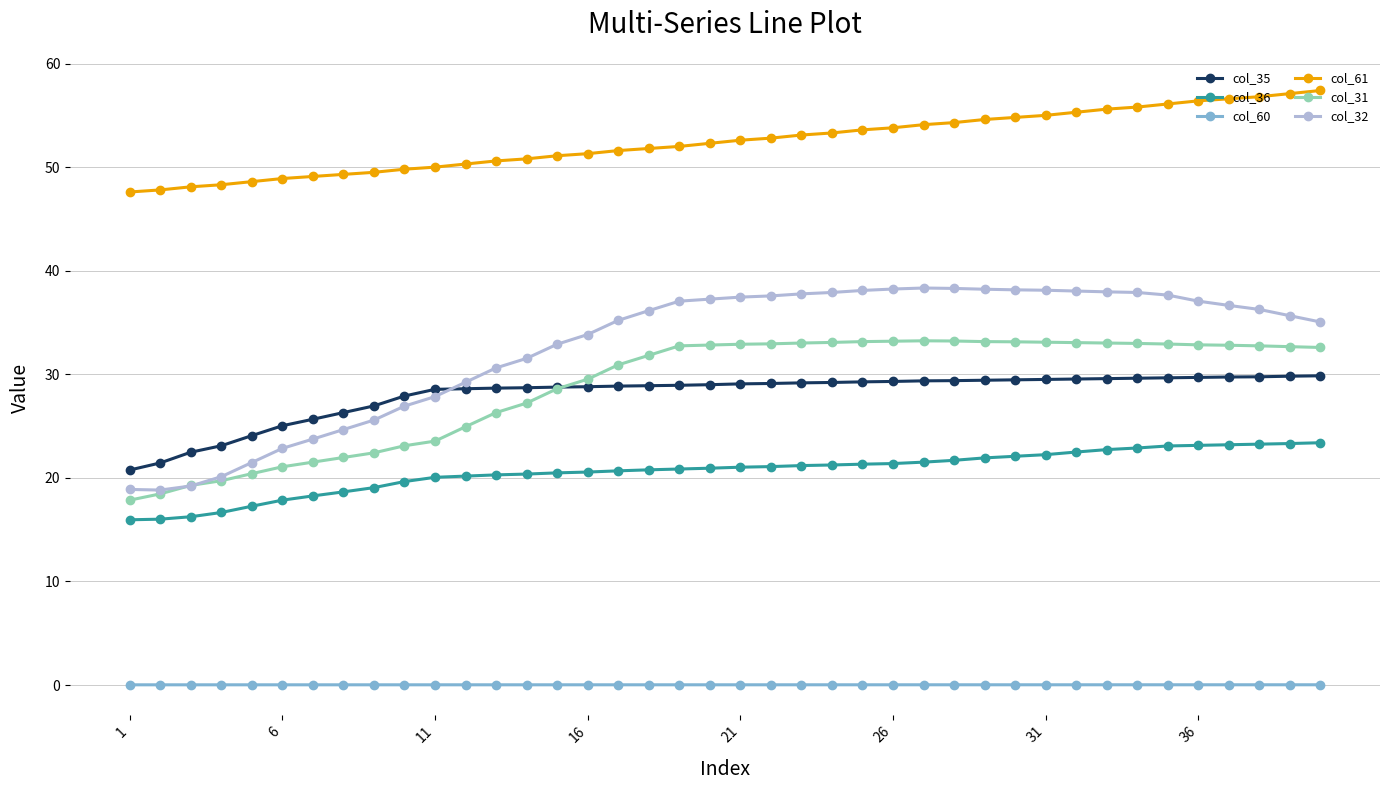

Which series has the largest total across all categories?

col_61